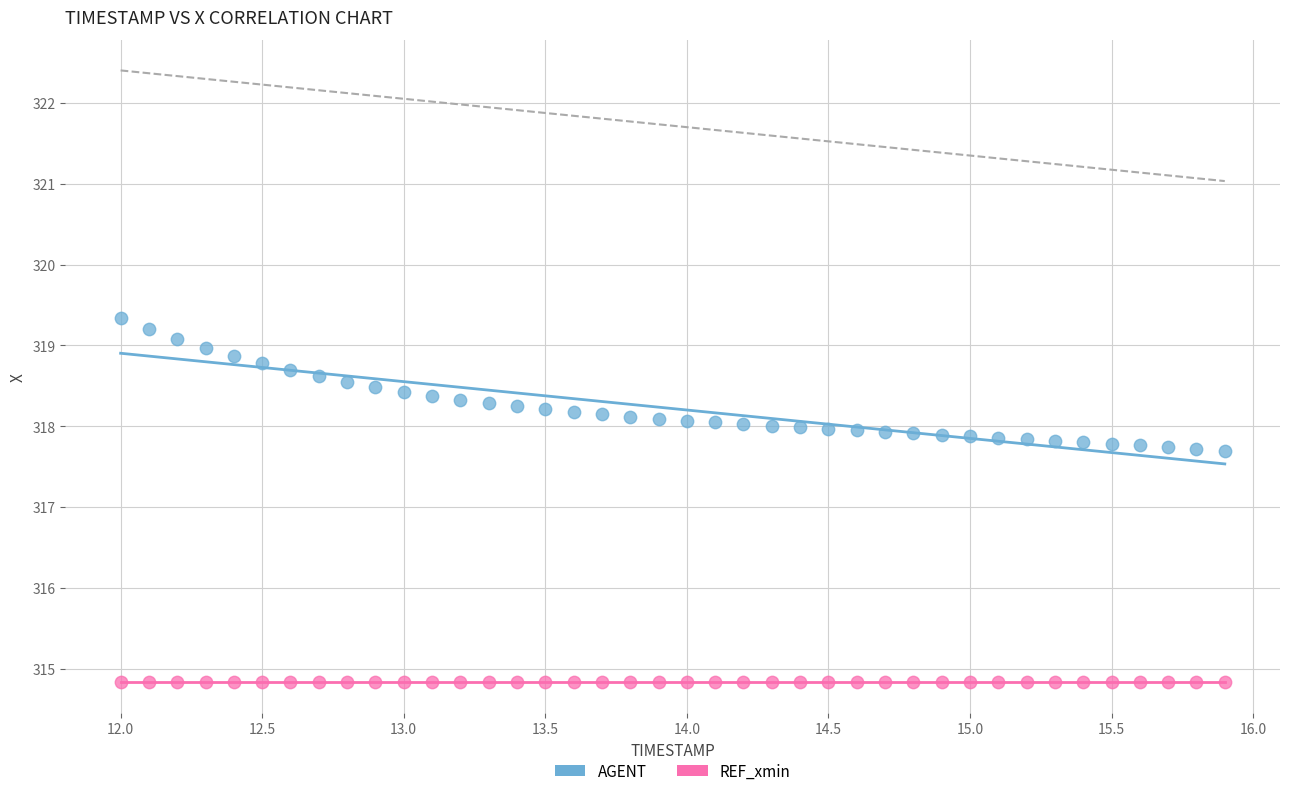

Which series contains the highest Y value?

AGENT